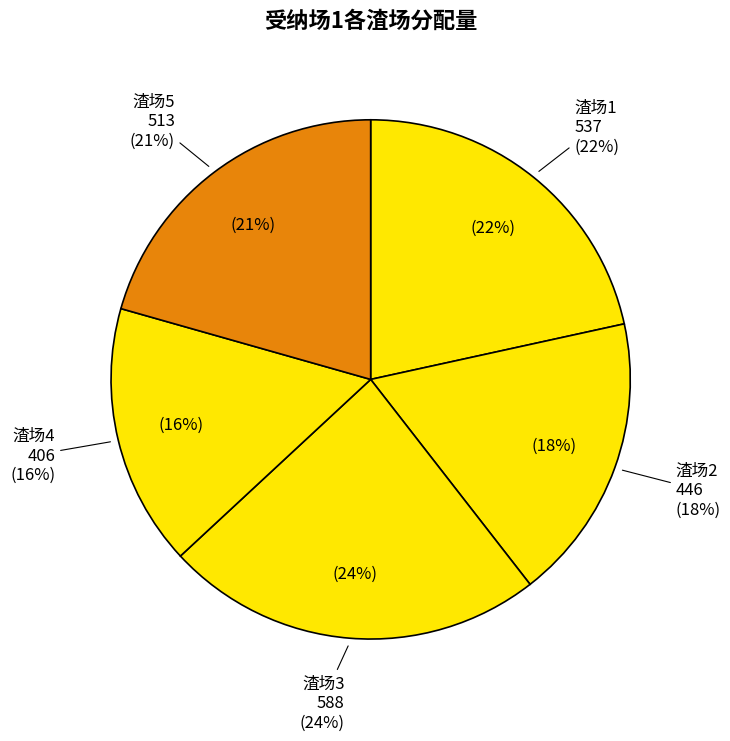

To the nearest percent, what percentage of the pie is 渣场3?

24%